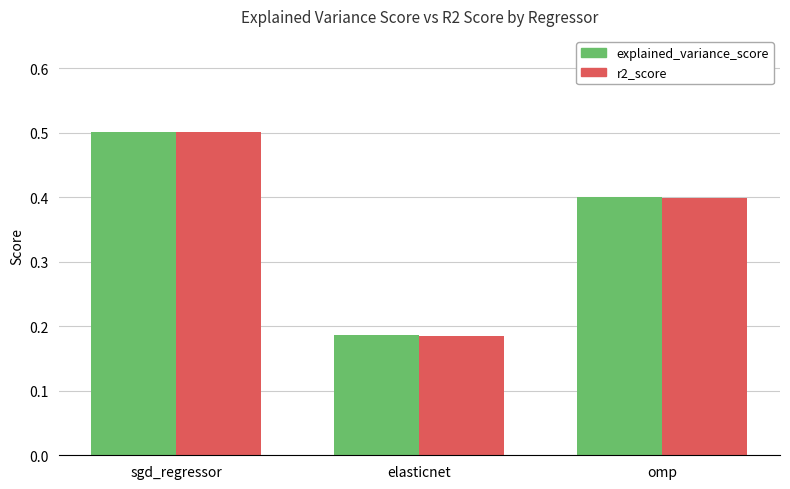

The r2_score series shows 0.4 at omp. True or false?

True